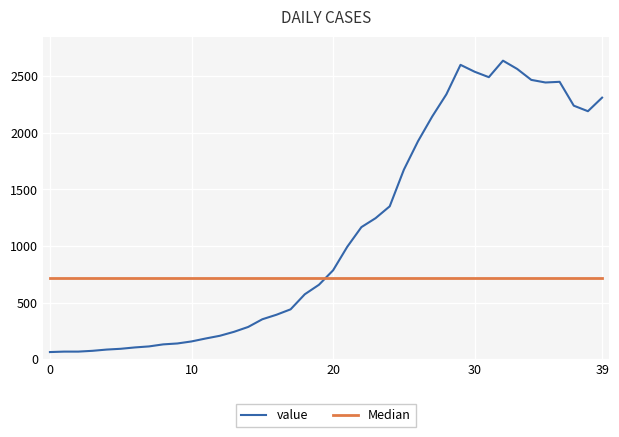

Count the number of data series in this chart.

2